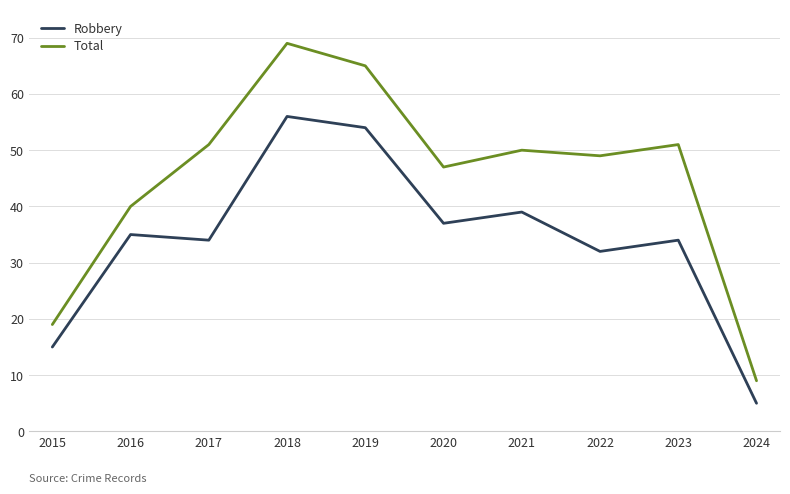

How many interior local peaks does the Total series have?

3